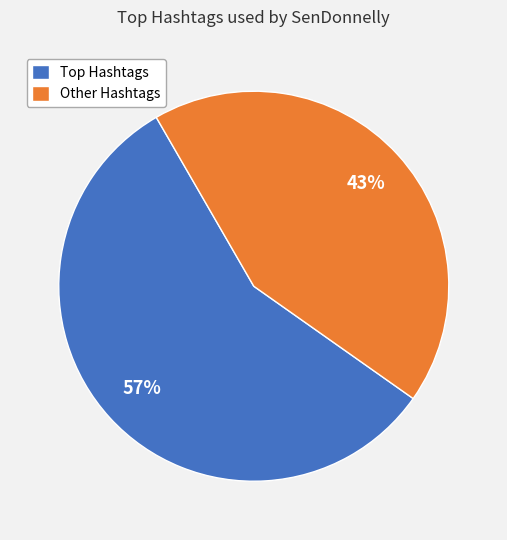

Which slice represents more than half of the pie?

Top Hashtags